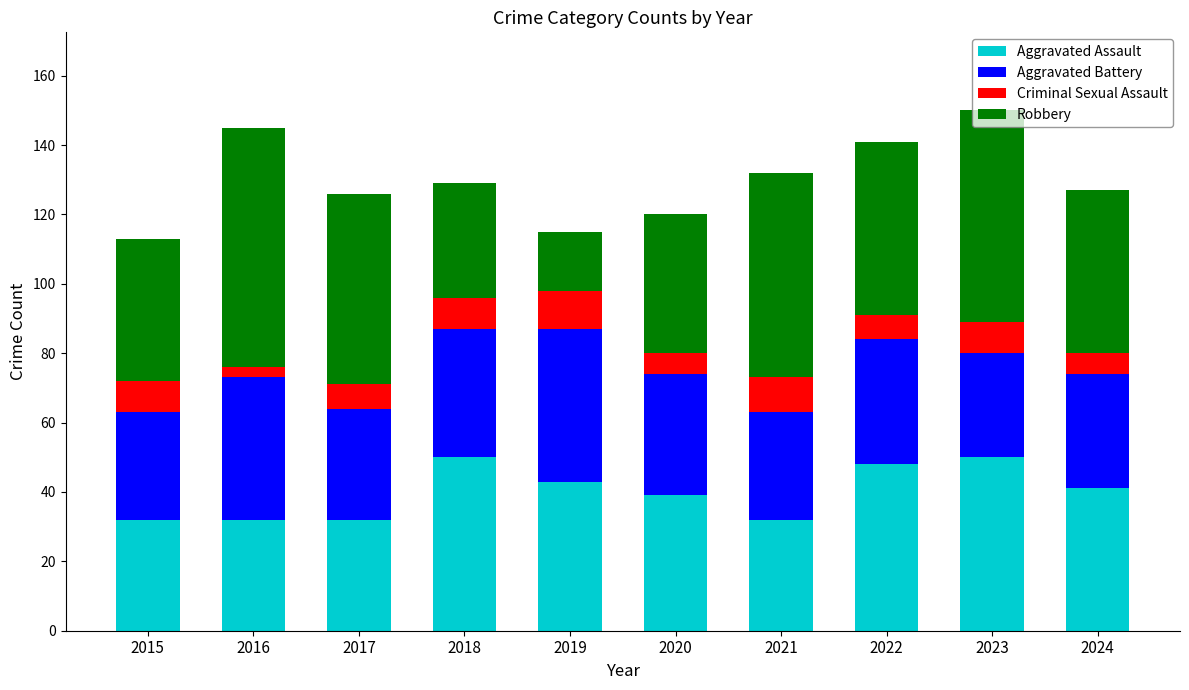

What is the minimum value for Aggravated Assault?

32